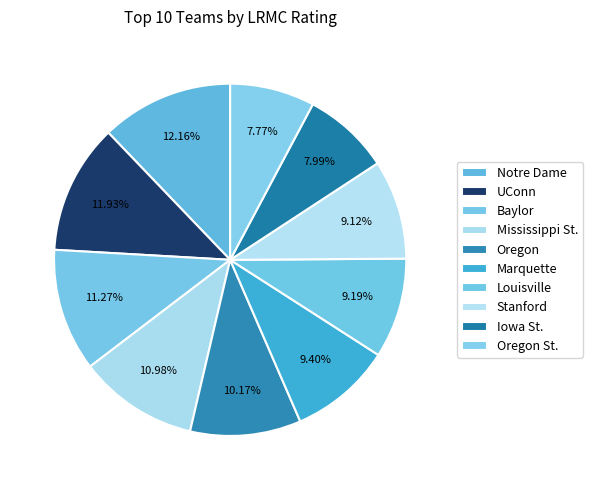

What percentage is NOT represented by Baylor?

88.7%